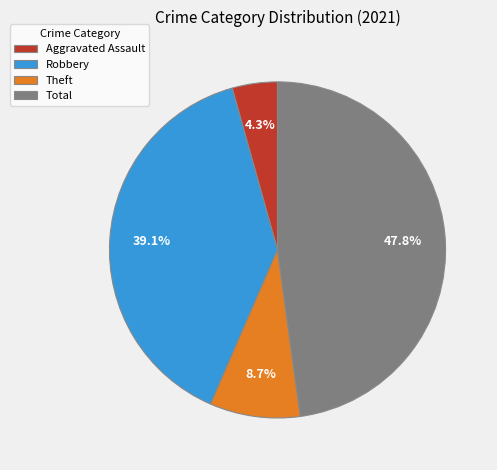

Is there any slice that represents more than half of the pie?

No